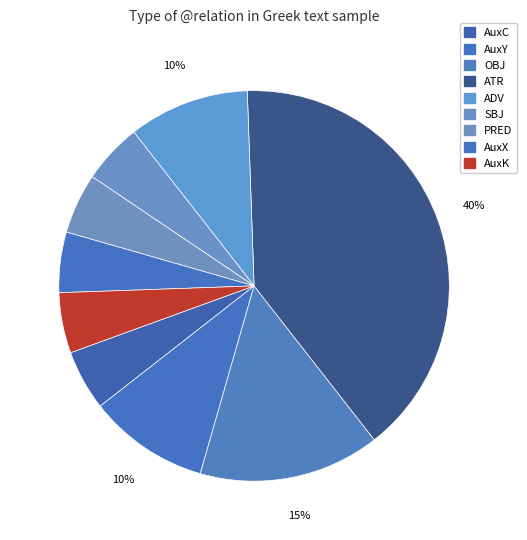

How many segments does this pie chart have?

9